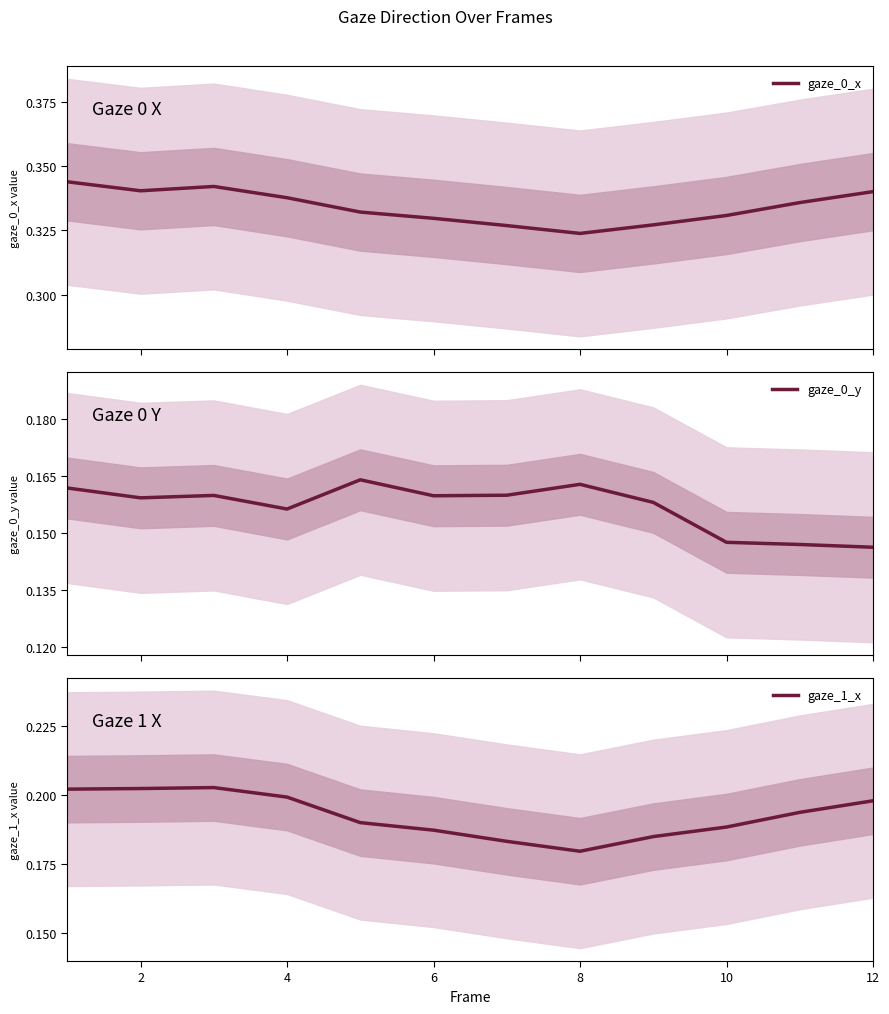

Which series has the largest total across all categories?

gaze_0_x